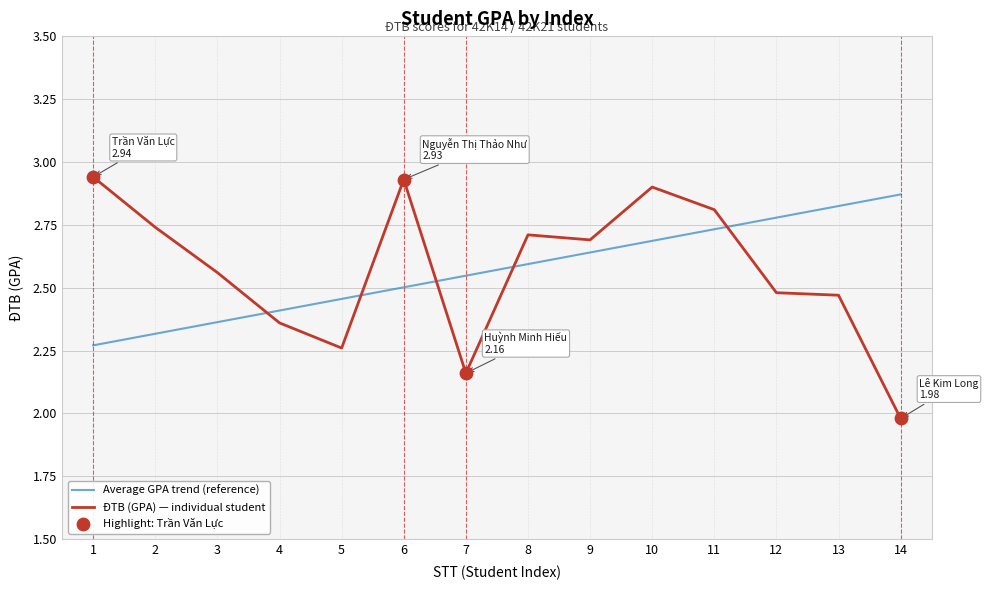

What is the difference between the highest and lowest values at 2?

0.4